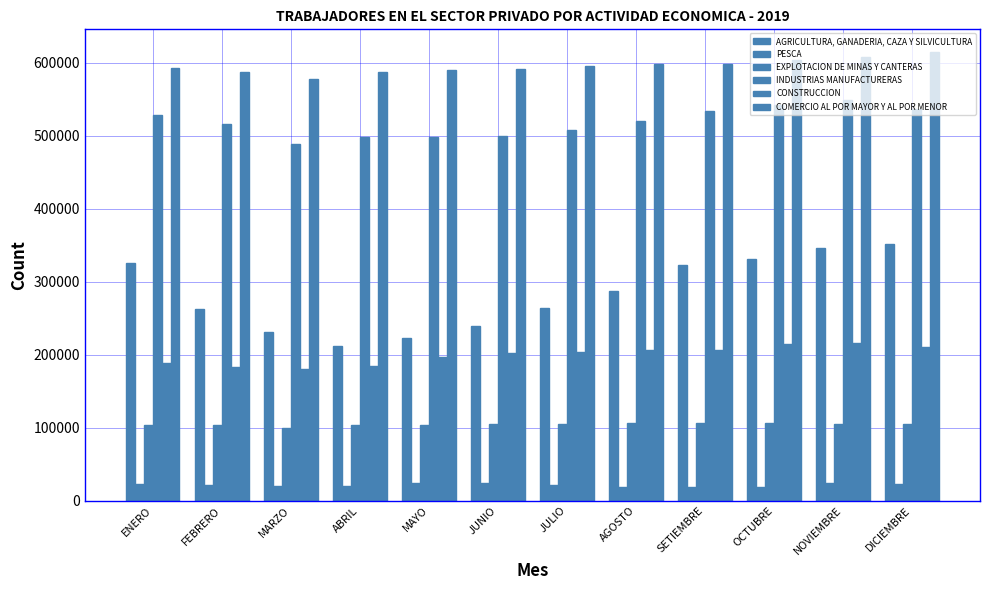

Reading left to right, what are all the values shown in this chart?

AGRICULTURA, GANADERIA, CAZA Y SILVICULTURA: 325470	262864	230577	211936	222890	238457	264118	286826	322134	331114	346502	351097
PESCA: 22096	20971	19527	20201	24516	23697	21475	19204	18199	18829	23446	23183
EXPLOTACION DE MINAS Y CANTERAS: 102931	102919	99209	103200	103907	104525	105372	106404	106437	105888	104799	104544
INDUSTRIAS MANUFACTURERAS: 528093	515644	488798	498146	498591	499163	507927	519246	532955	541493	548338	535654
CONSTRUCCION: 188265	182409	180795	184284	196730	202547	203589	206475	206625	214463	216010	210502
COMERCIO AL POR MAYOR Y AL POR MENOR: 592044	587672	577600	587132	590293	591220	595408	598528	597382	603017	607993	614719